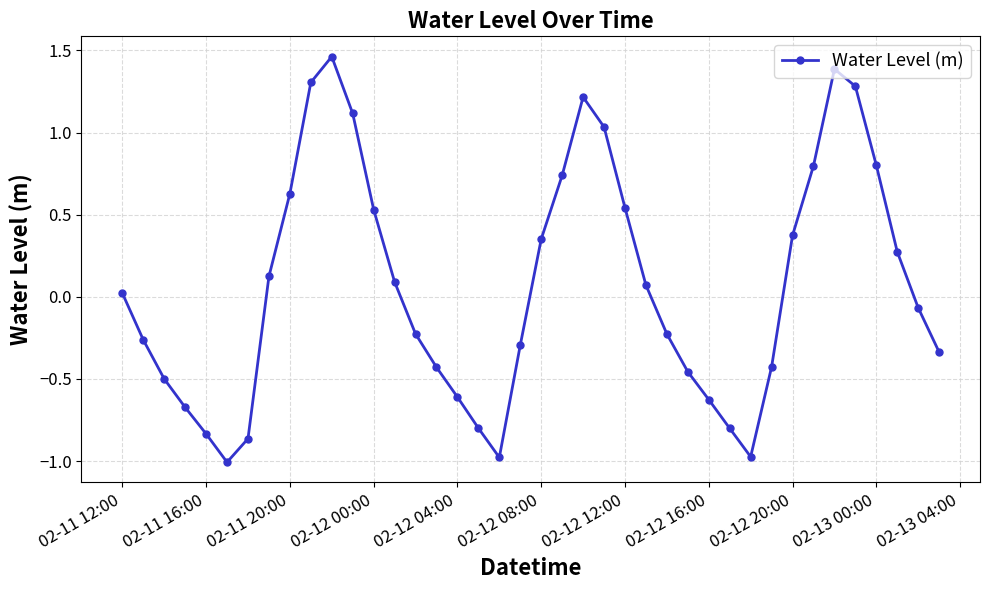

What is the minimum value shown in the chart?

-1.0